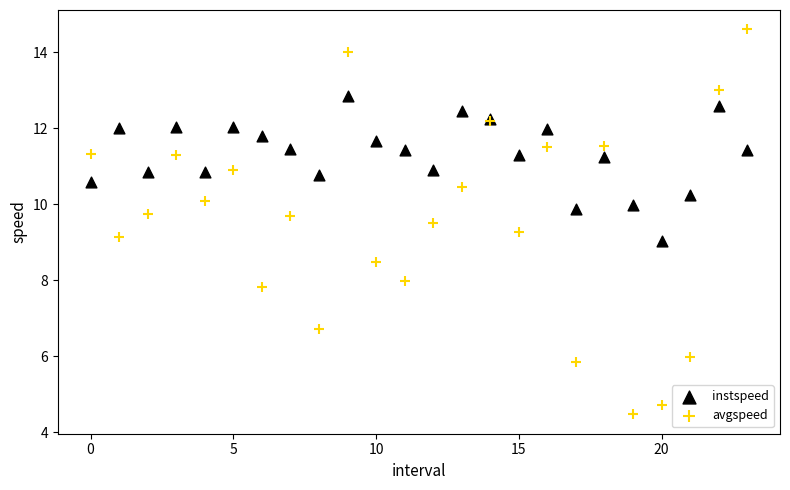

Which series has the largest Y range (max minus min)?

avgspeed